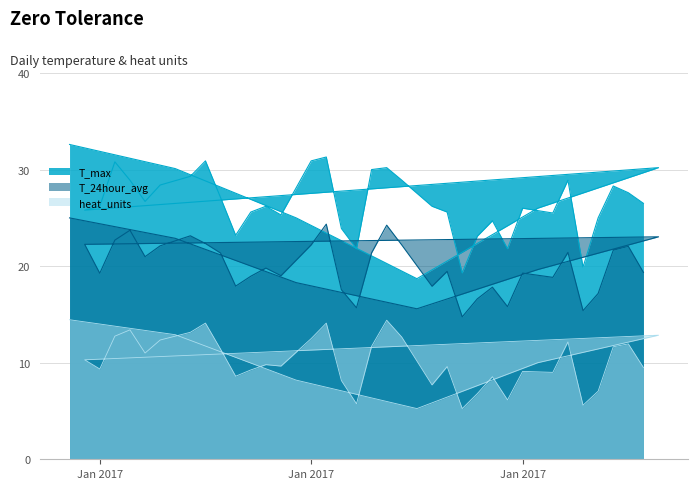

What is the difference between the T_24hour_avg values at 2017-01-25 and 2017-02-06?

3.7